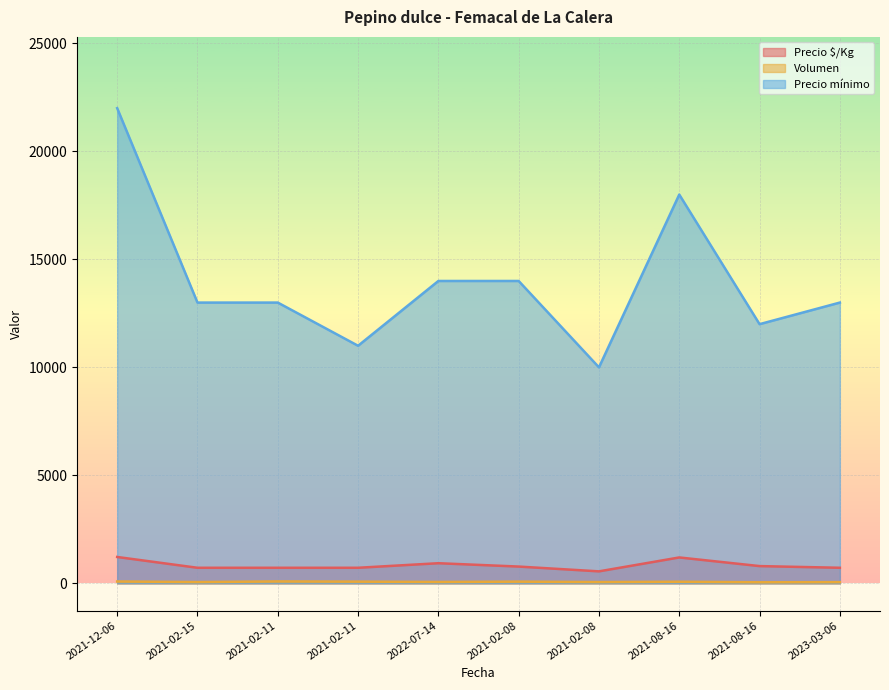

Rank the categories by Volumen value from highest to lowest.

2021-02-11, 2021-12-06, 2021-02-11, 2021-02-08, 2021-08-16, 2022-07-14, 2021-02-15, 2021-02-08, 2023-03-06, 2021-08-16